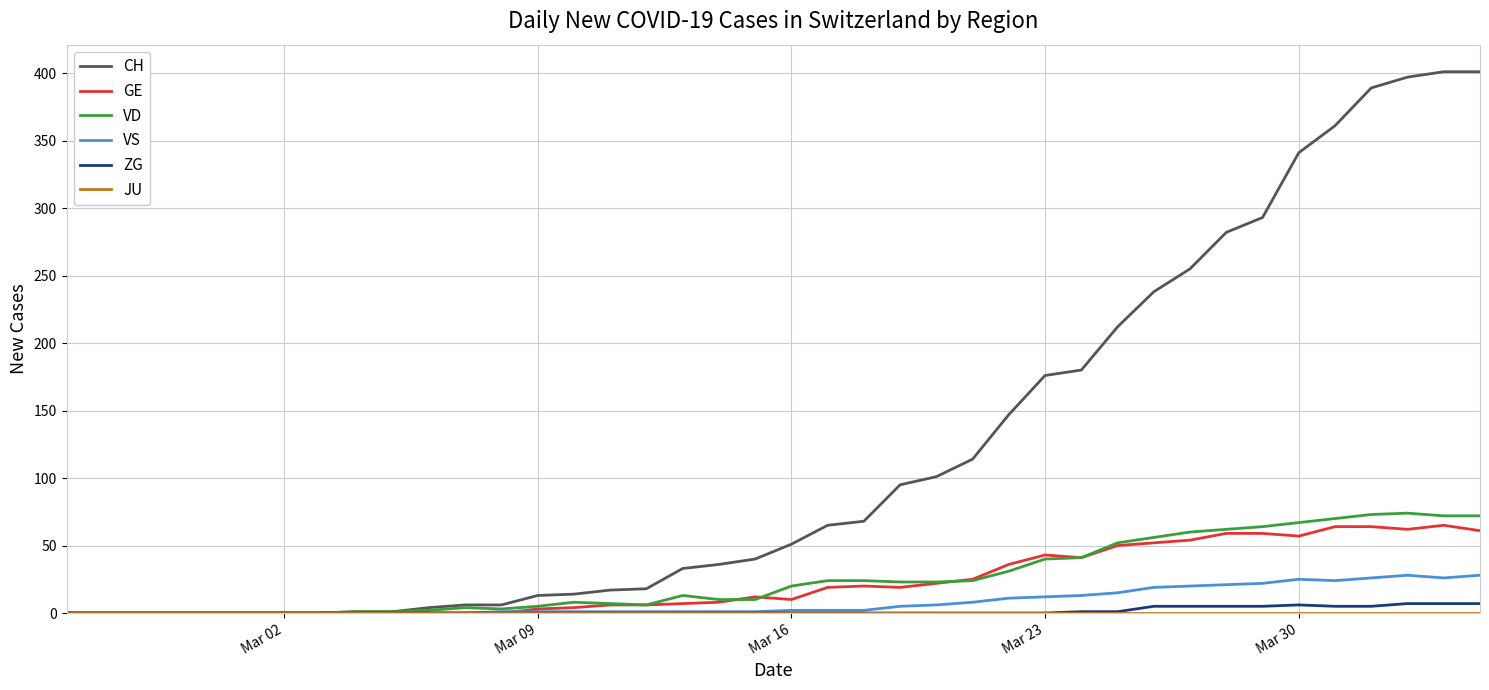

Which series has the largest total across all categories?

CH